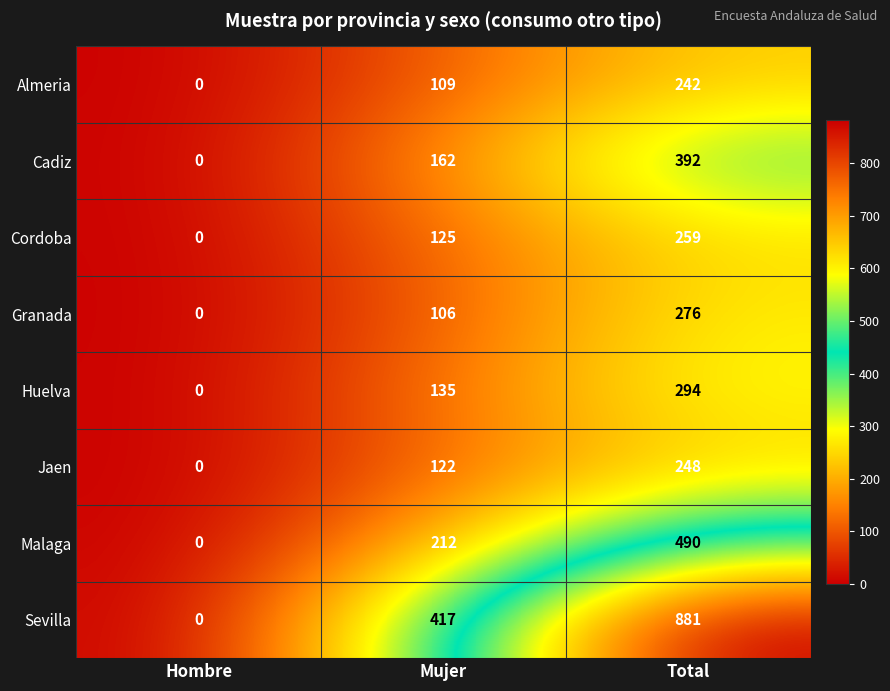

At how many categories does at least one series exceed 570?

1